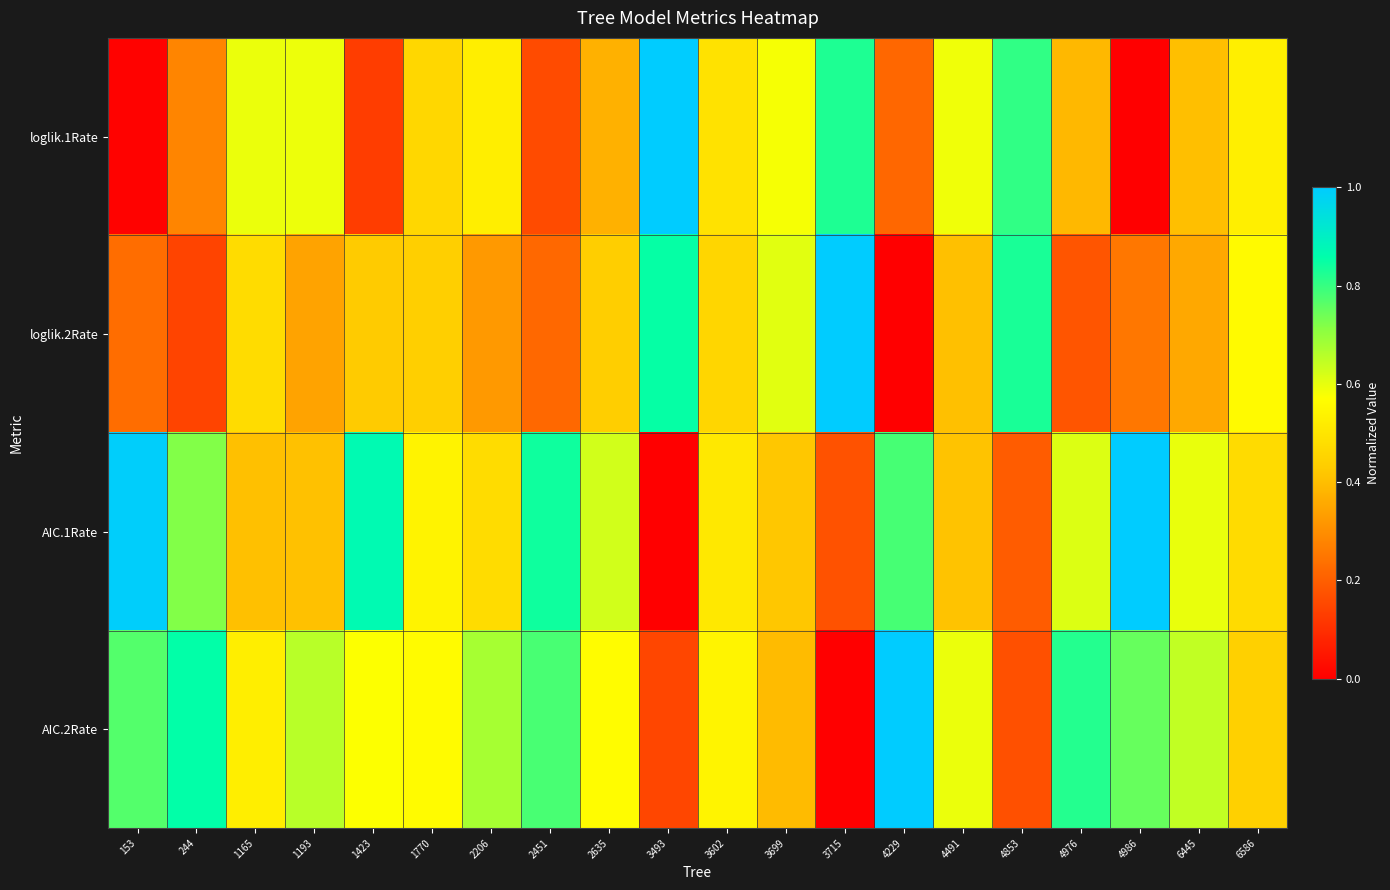

Reading left to right, transcribe all the data shown in this chart.

loglik.1Rate: 153=0.0	244=0.3	1165=0.6	1193=0.6	1423=0.1	1770=0.5	2206=0.5	2451=0.2	2635=0.4	3493=1.0	3602=0.5	3699=0.6	3715=0.8	4229=0.2	4491=0.6	4853=0.8	4976=0.4	4986=0.0	6445=0.4	6586=0.5
loglik.2Rate: 153=0.2	244=0.1	1165=0.5	1193=0.3	1423=0.4	1770=0.4	2206=0.3	2451=0.2	2635=0.4	3493=0.9	3602=0.5	3699=0.6	3715=1.0	4229=0.0	4491=0.4	4853=0.8	4976=0.2	4986=0.3	6445=0.4	6586=0.6
AIC.1Rate: 153=1.0	244=0.7	1165=0.4	1193=0.4	1423=0.9	1770=0.5	2206=0.5	2451=0.8	2635=0.6	3493=0.0	3602=0.5	3699=0.4	3715=0.2	4229=0.8	4491=0.4	4853=0.2	4976=0.6	4986=1.0	6445=0.6	6586=0.5
AIC.2Rate: 153=0.8	244=0.9	1165=0.5	1193=0.7	1423=0.6	1770=0.6	2206=0.7	2451=0.8	2635=0.6	3493=0.1	3602=0.5	3699=0.4	3715=0.0	4229=1.0	4491=0.6	4853=0.2	4976=0.8	4986=0.7	6445=0.6	6586=0.4